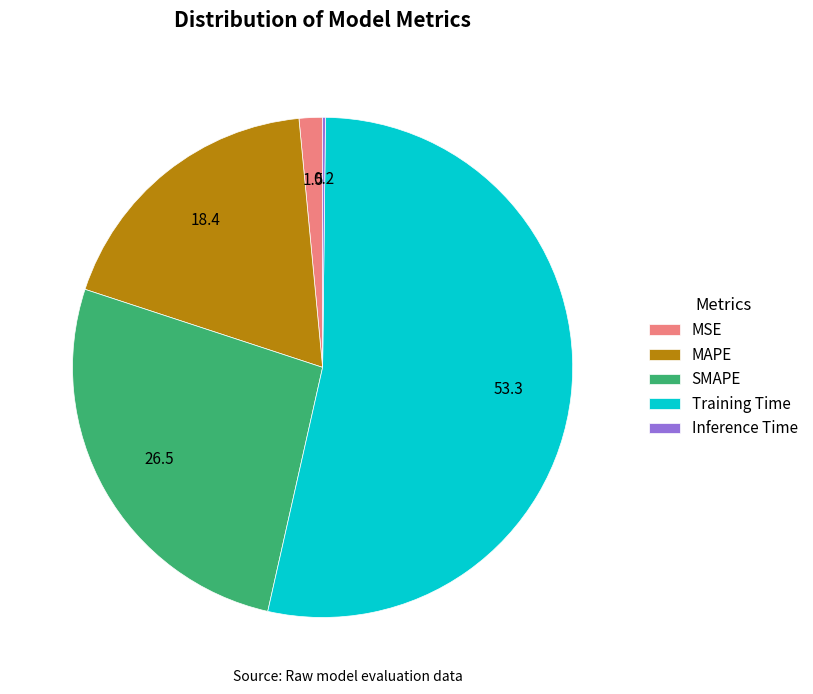

The MAPE slice represents 18% of the pie. True or false?

True